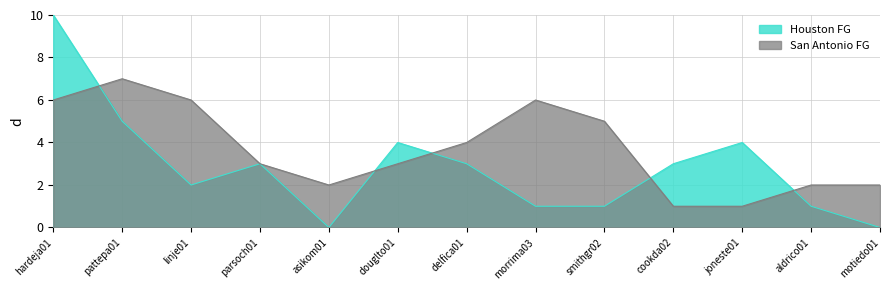

What position from the right is douglto01?

8